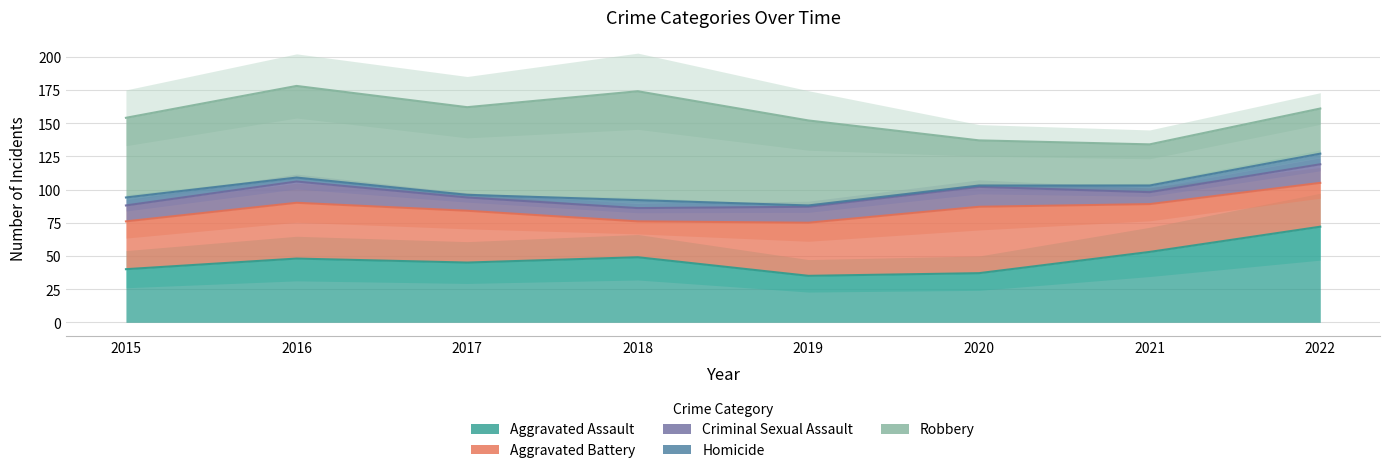

Which category has the highest value in the Homicide series?

2022